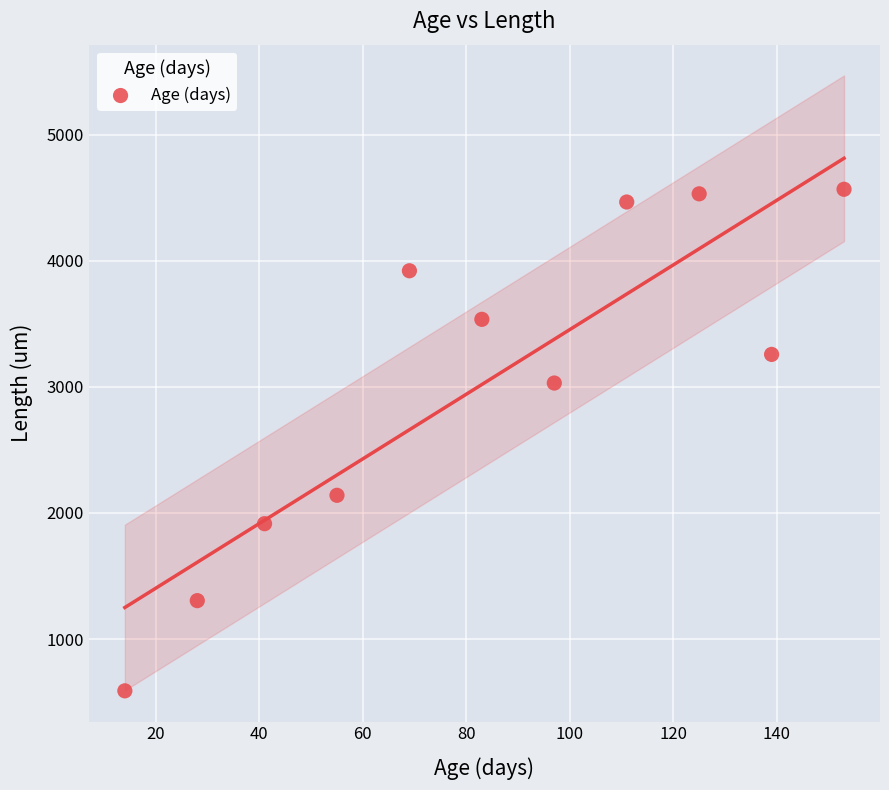

What is the range of X values (max minus min)?

139